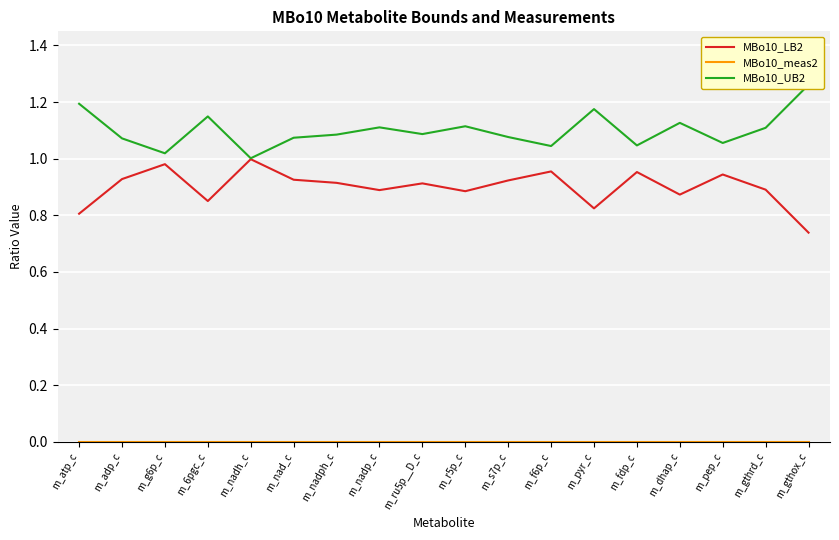

What is the average value of the MBo10_UB2 series?

1.1